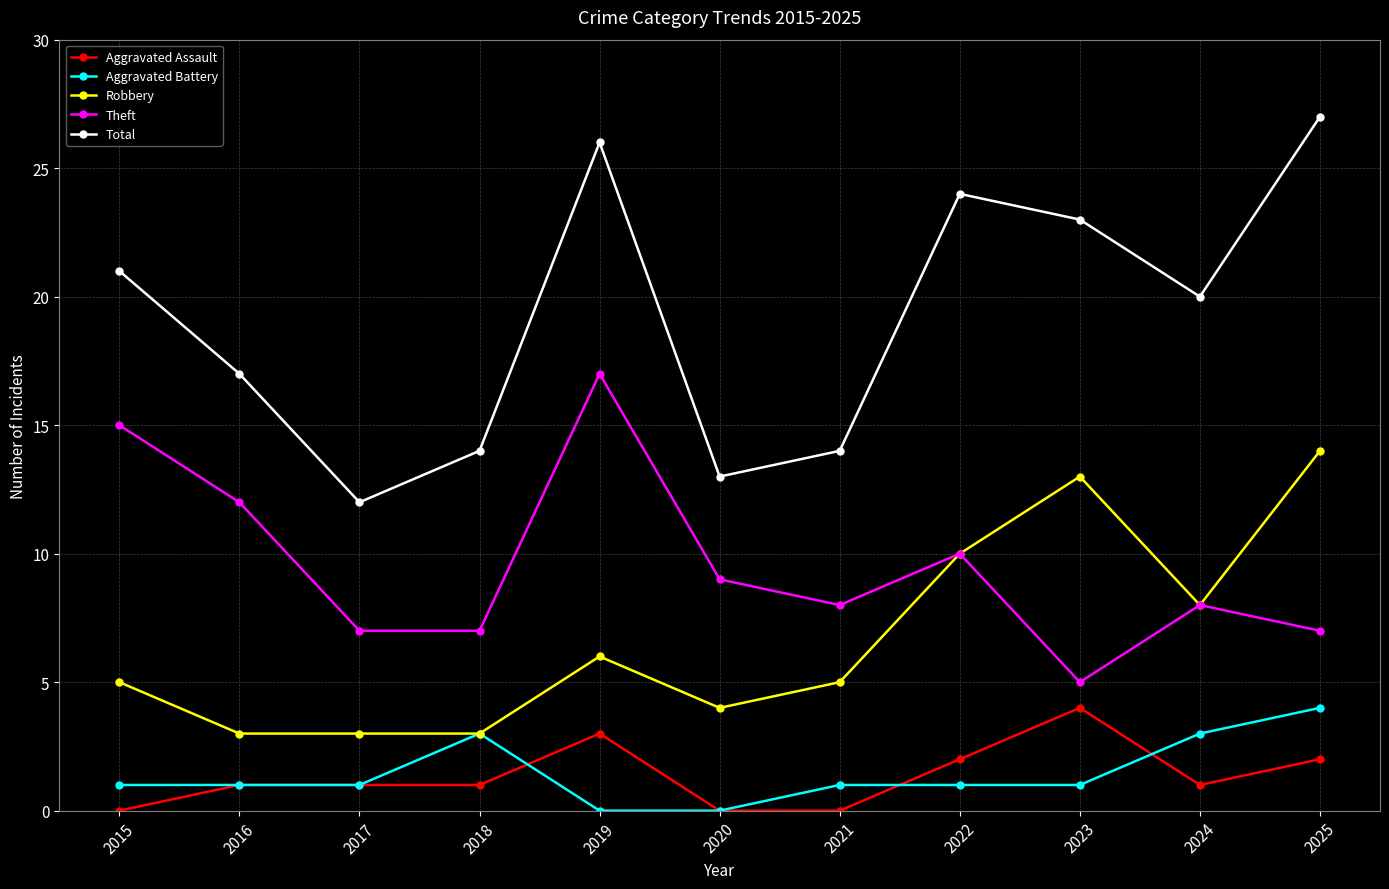

Count the number of data series in this chart.

5